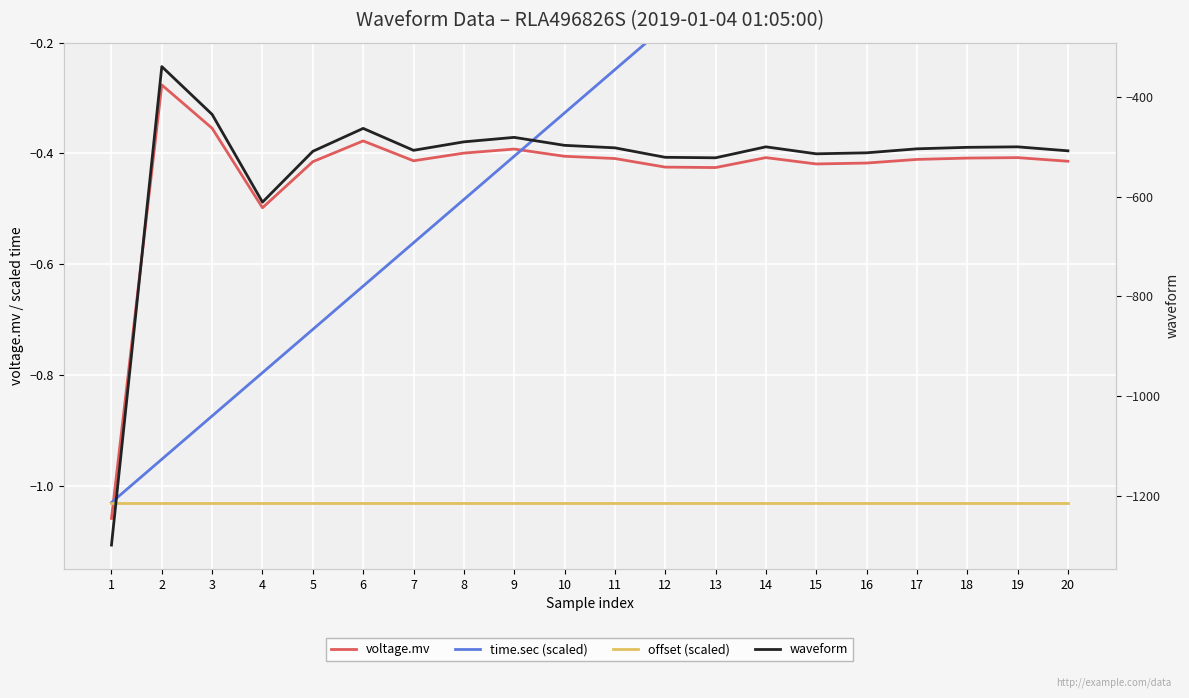

Which series has the largest total across all categories?

time.sec (scaled)